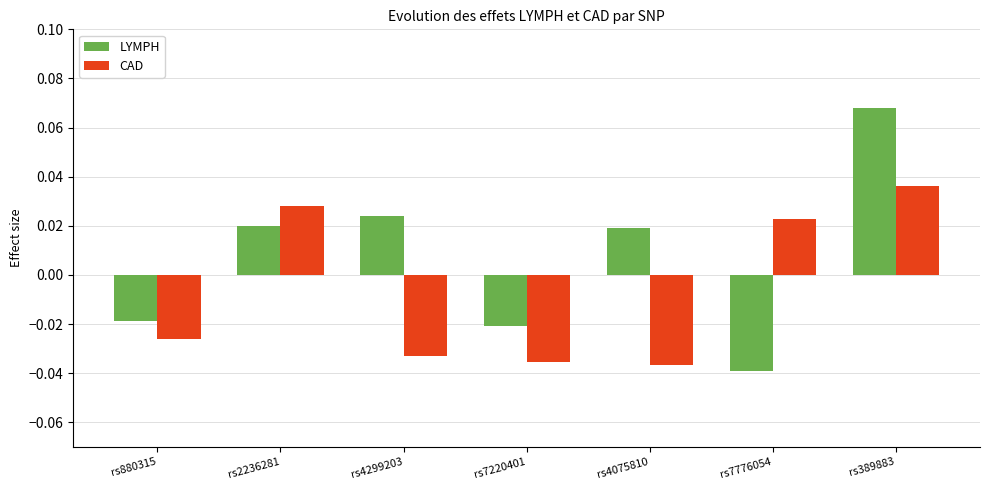

List the series in order of their overall mean, highest first.

LYMPH, CAD